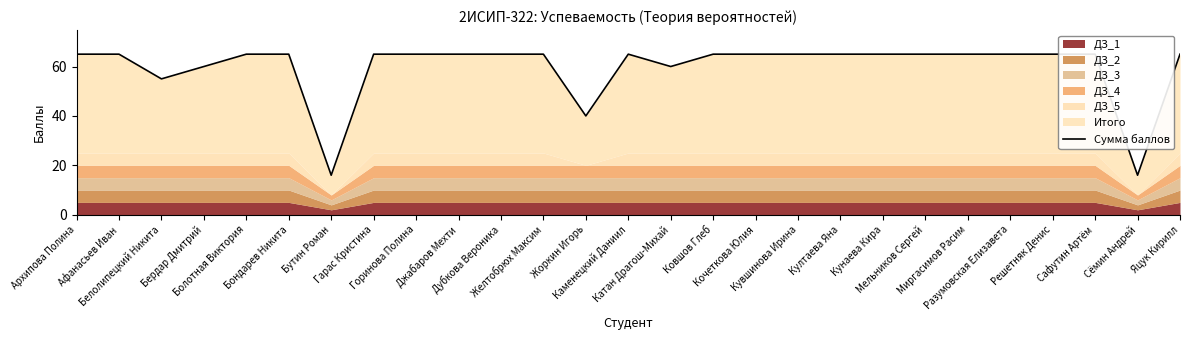

What is the value of the 1st point from the left?

65